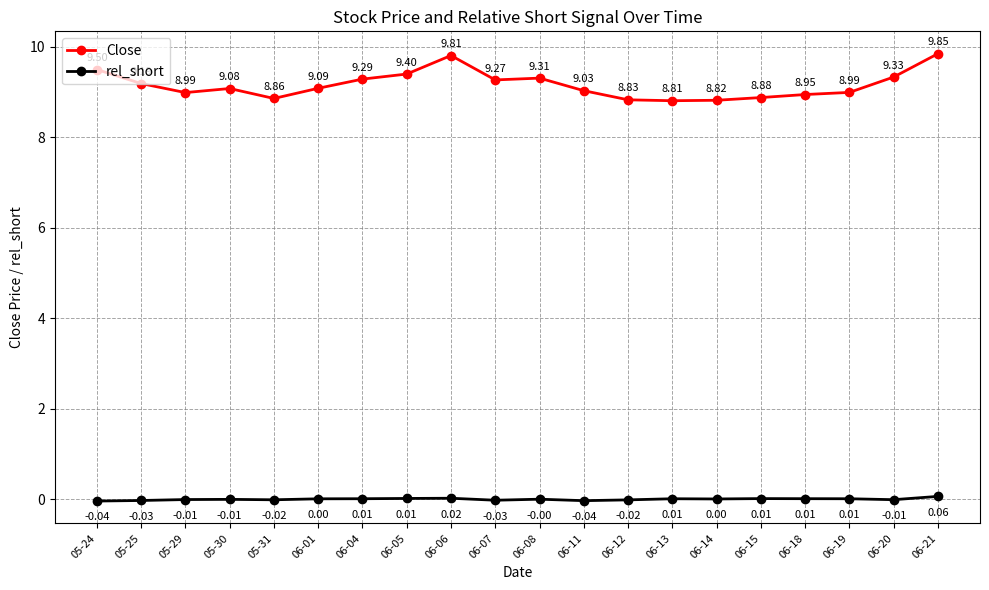

What is the sum of all Close values?

183.3